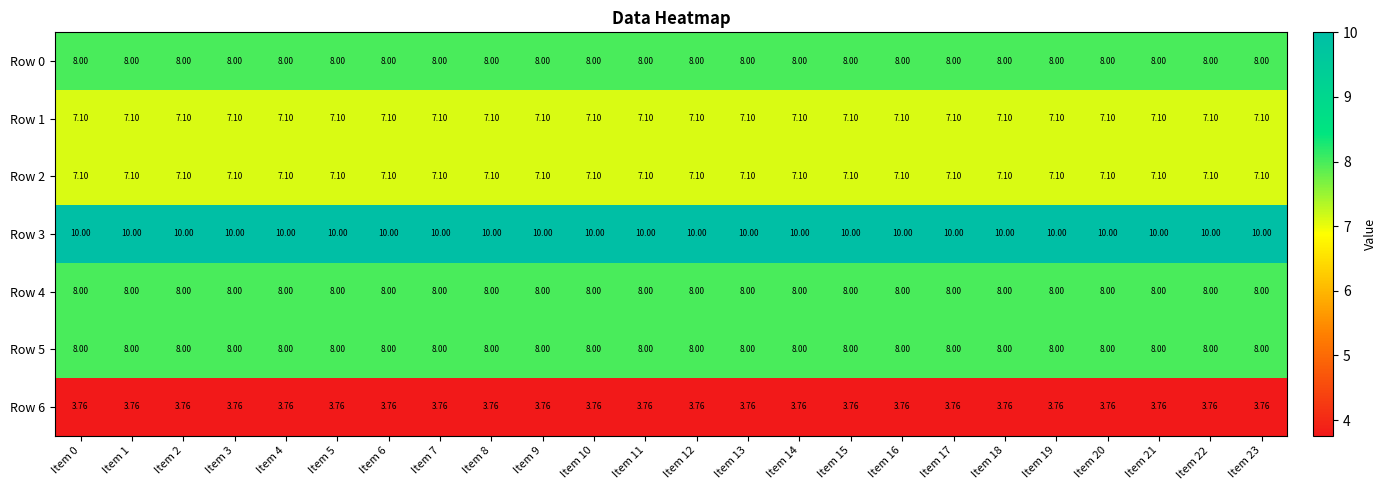

What is the total value across all series at Item 5?

52.0